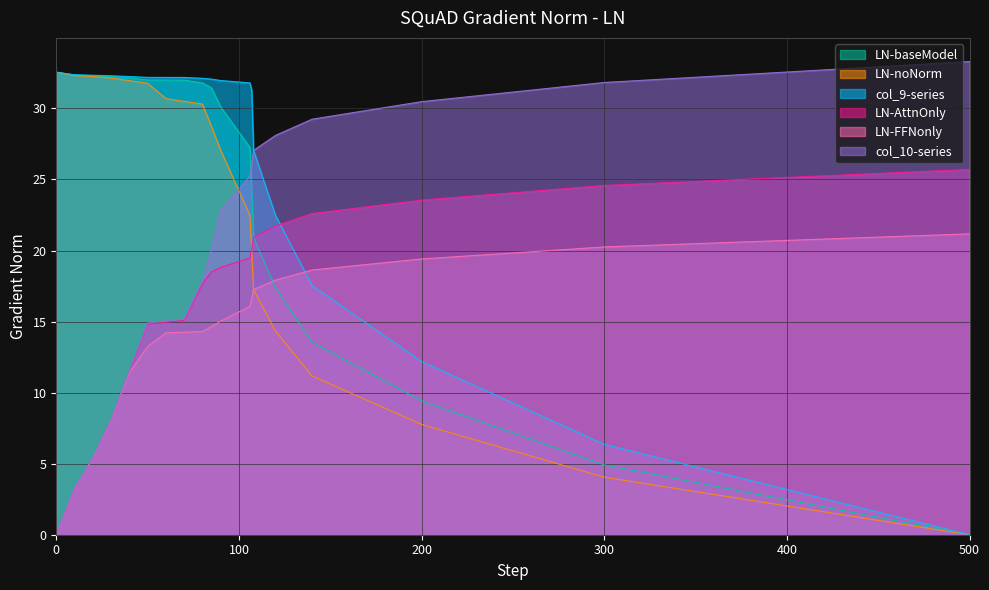

True or false: col_5 has a value of 47.3 at 85.

False